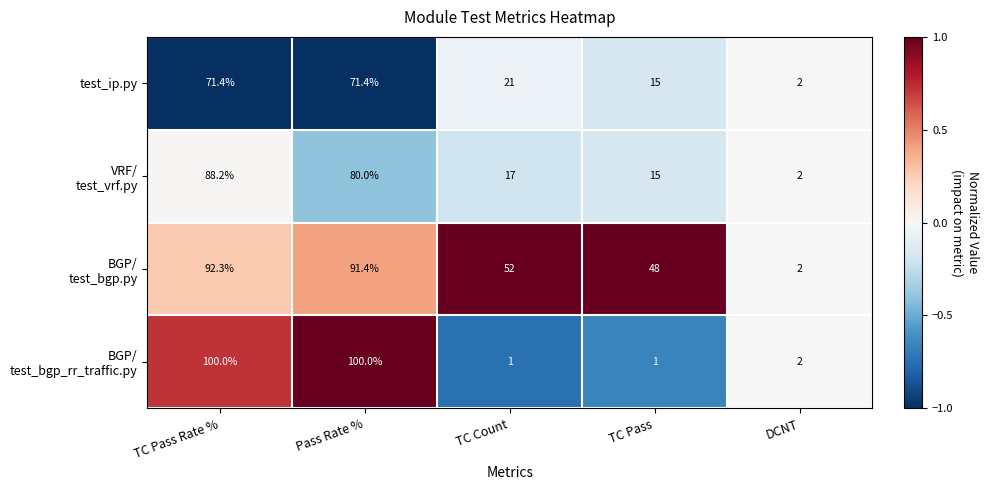

Where does the test_ip.py series first go above 21?

TC Pass Rate %